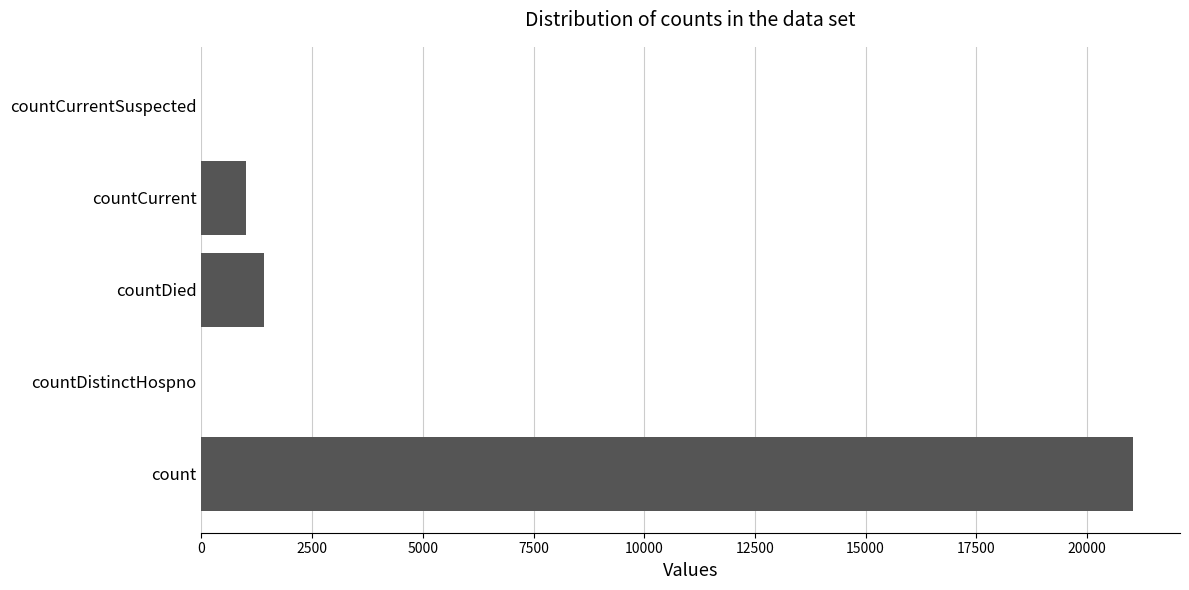

What is the maximum value shown in the chart?

21050